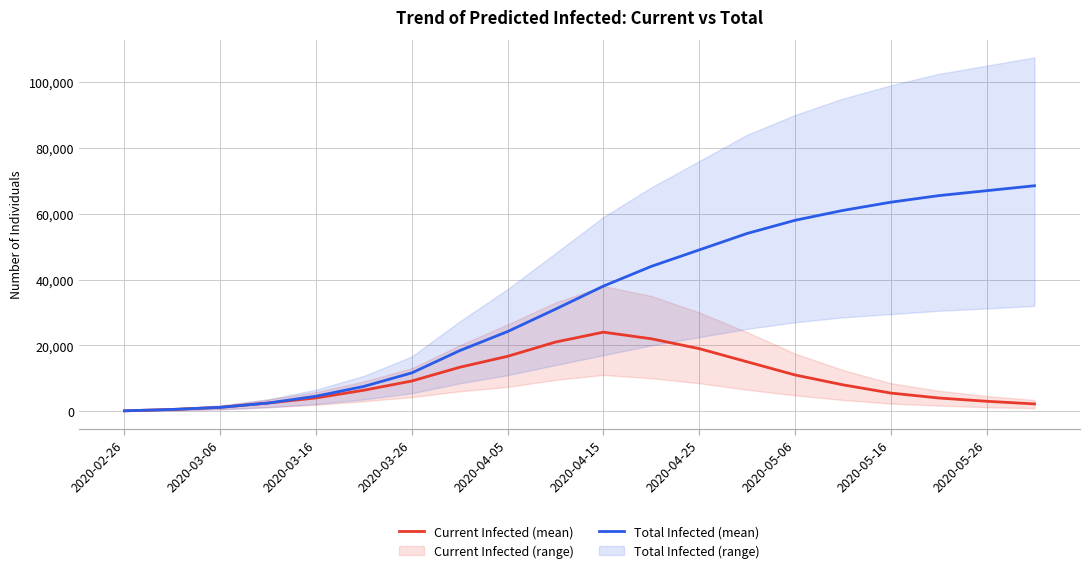

How many series are shown in this chart?

2